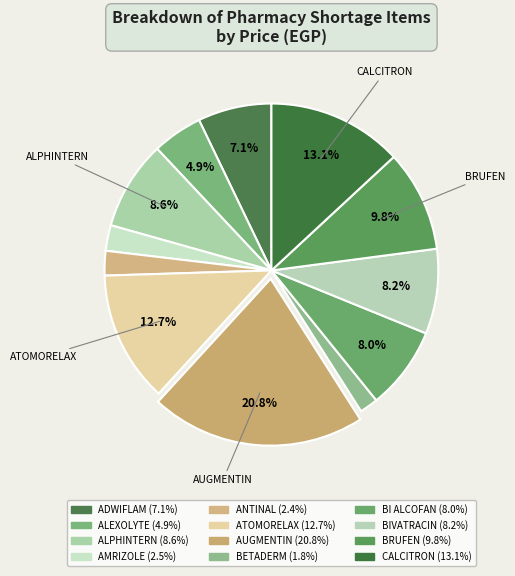

How many slices are in this pie chart?

12